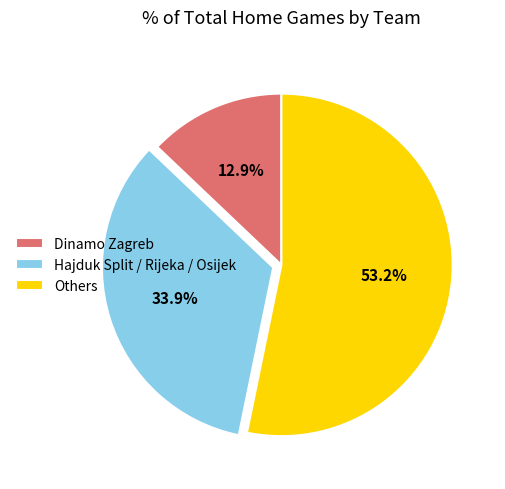

How many slices are in this pie chart?

3